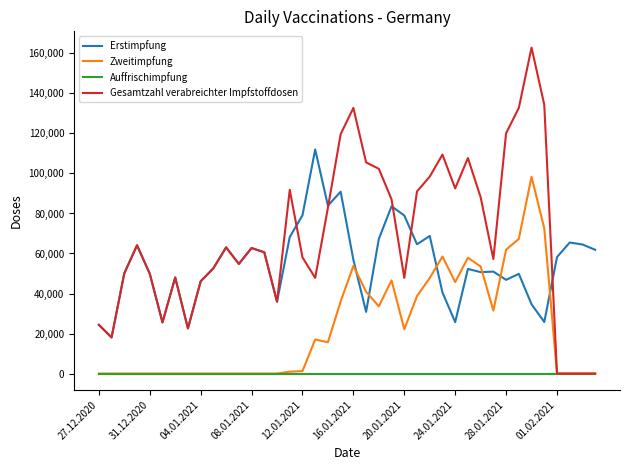

True or false: Erstimpfung and Auffrischimpfung cross at least once.

False